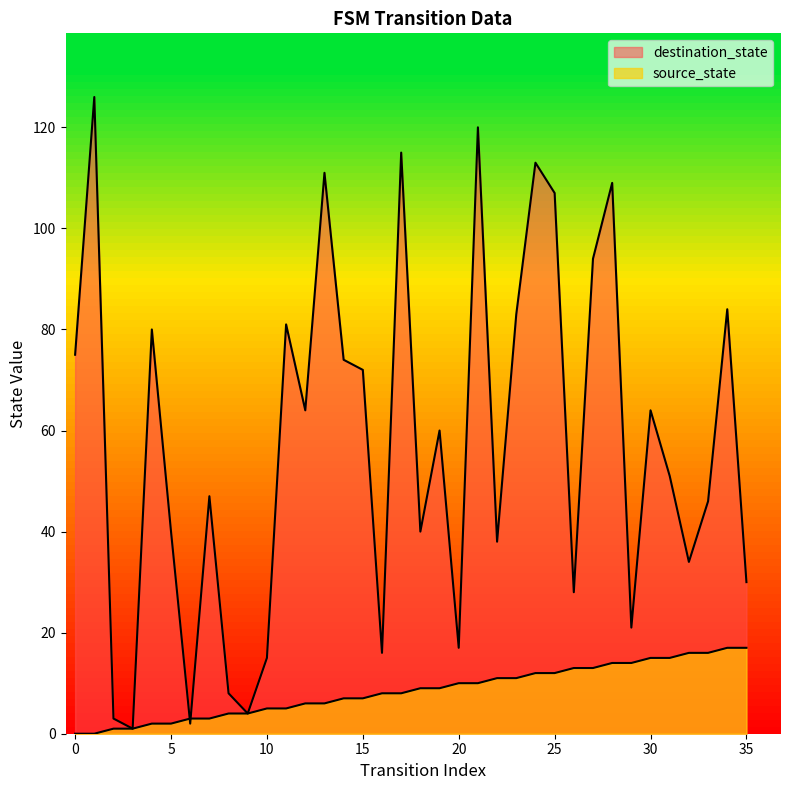

What is the total value across all series at 24?

125